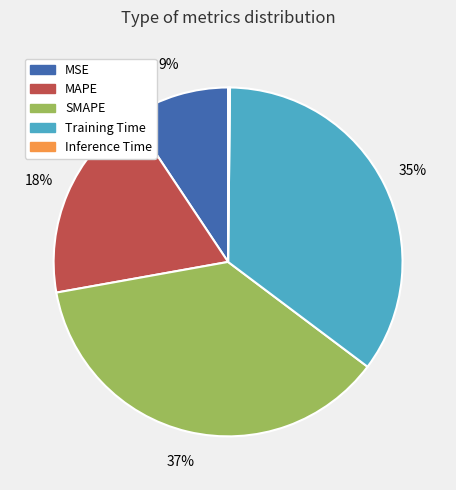

To the nearest percent, what is the difference between the SMAPE and MSE slice percentages?

28%